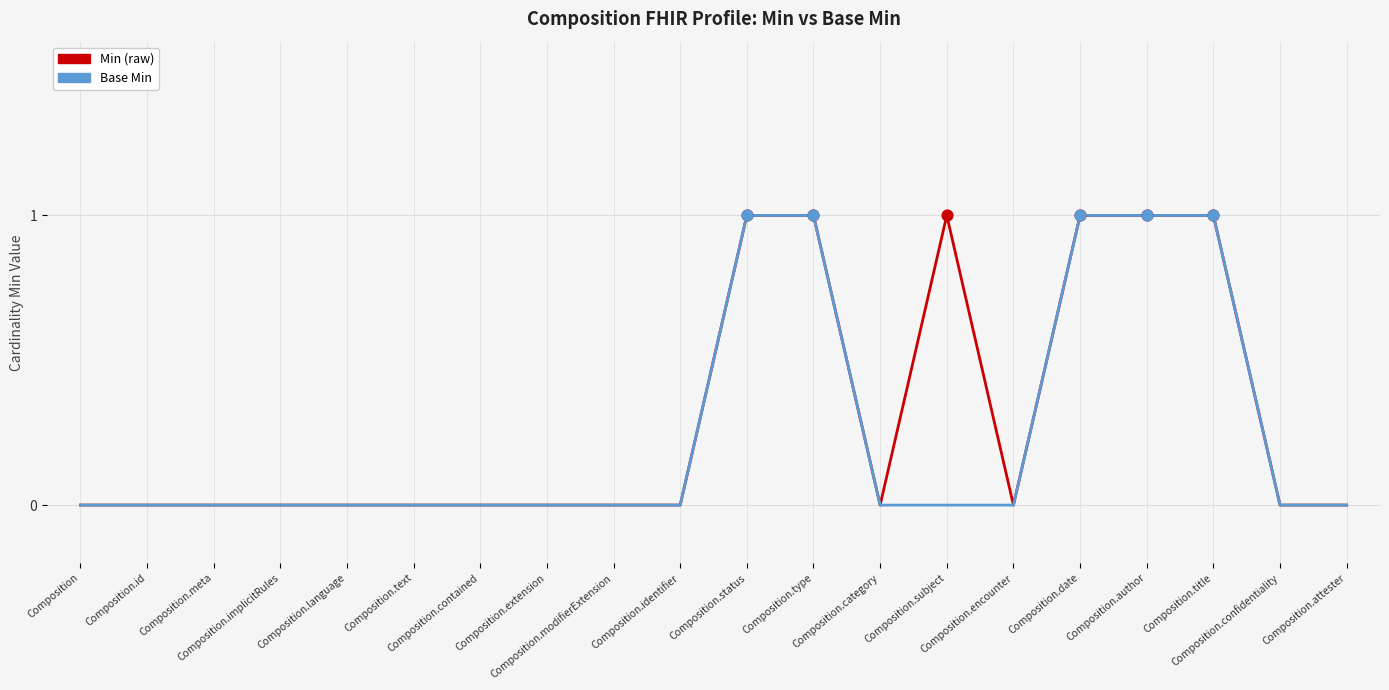

What is the total value across all series at Composition.title?

2